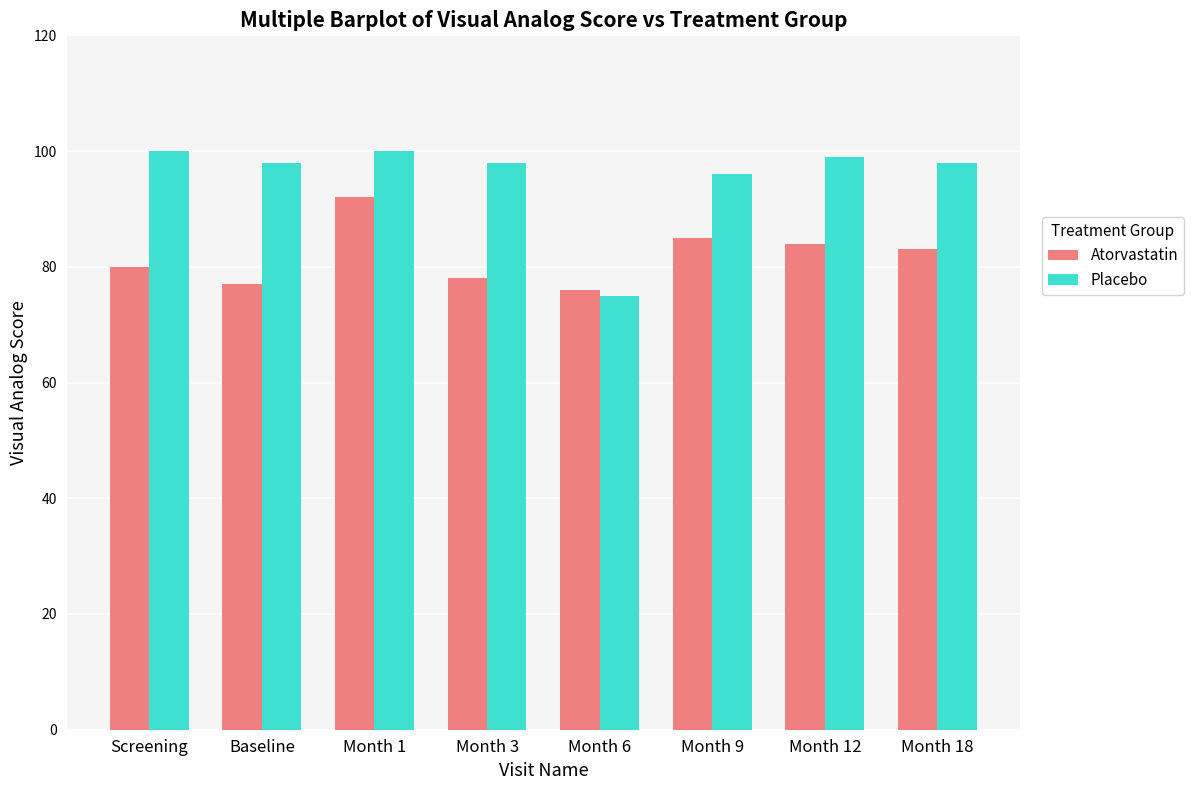

Which series has the largest range (max minus min)?

Placebo